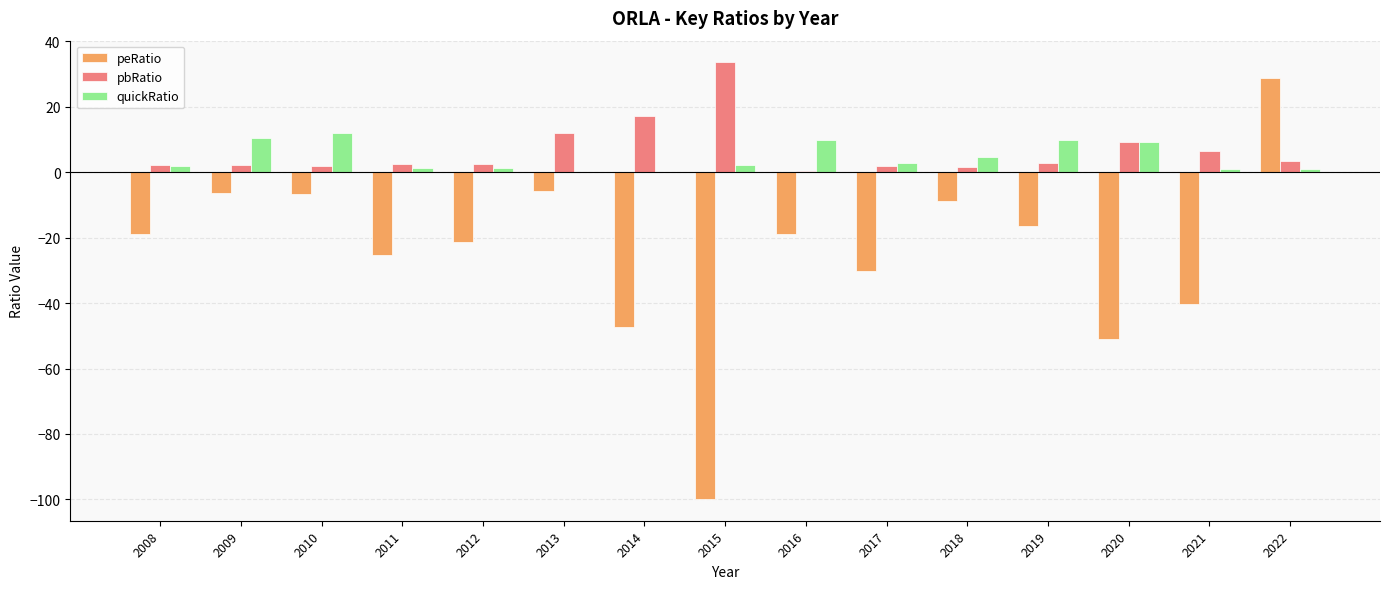

What is the sum of all quickRatio values?

67.9